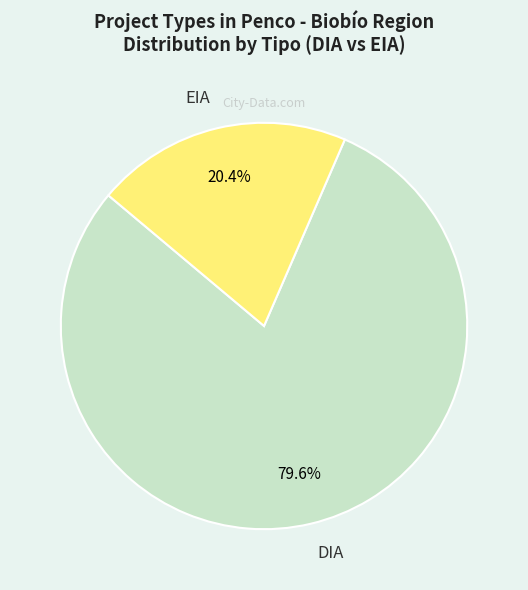

Between EIA and DIA, which is larger?

DIA